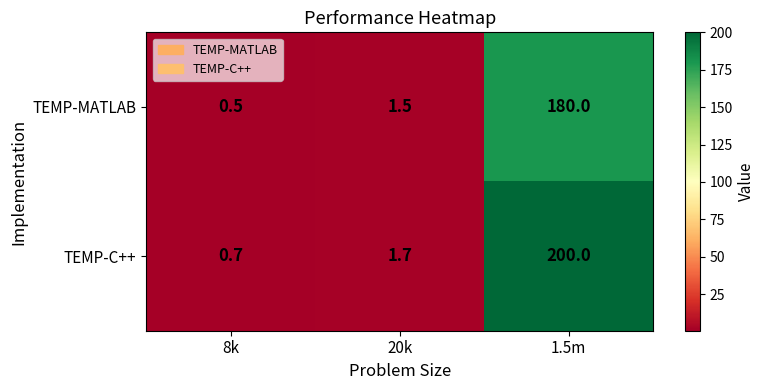

Which series has the largest total across all categories?

TEMP-C++